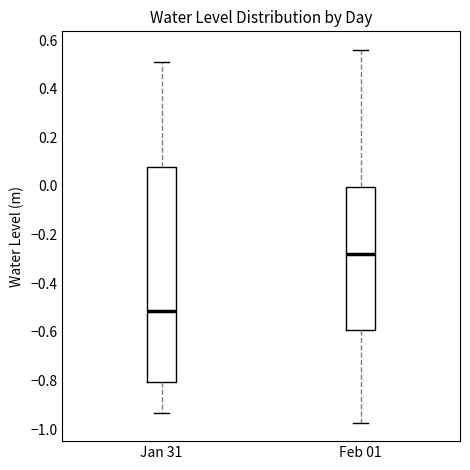

Comparing the boxes themselves (not the whiskers), which one is the tallest?

Jan 31